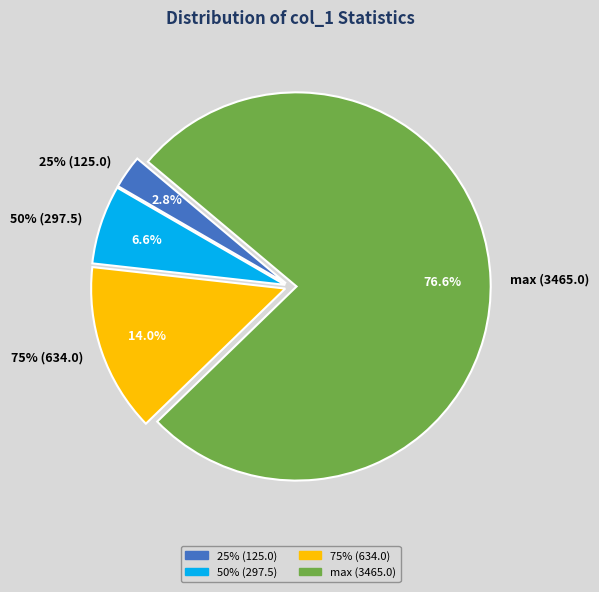

Is there any slice that represents more than half of the pie?

Yes